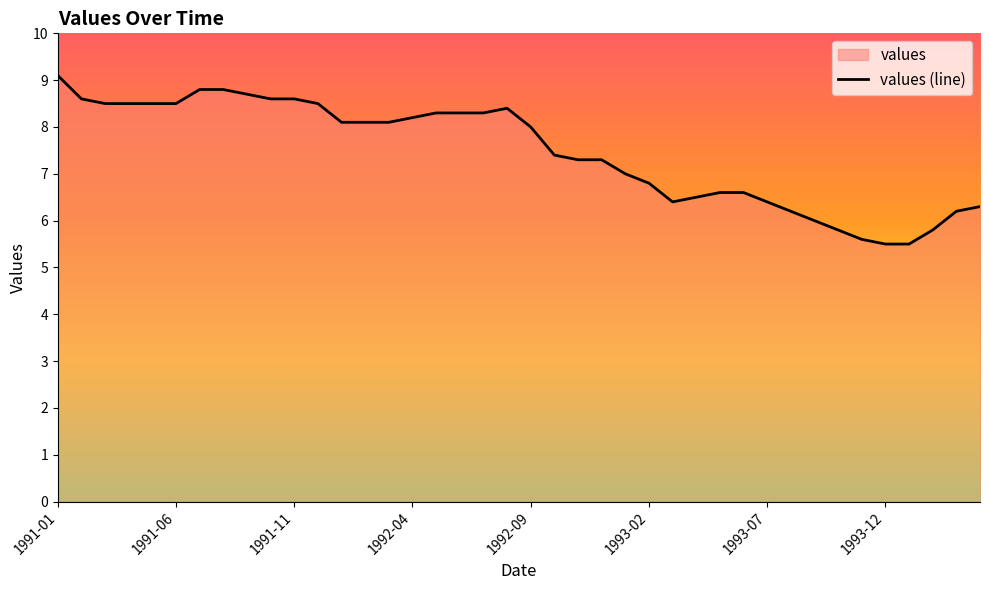

Where is the first local minimum?

26